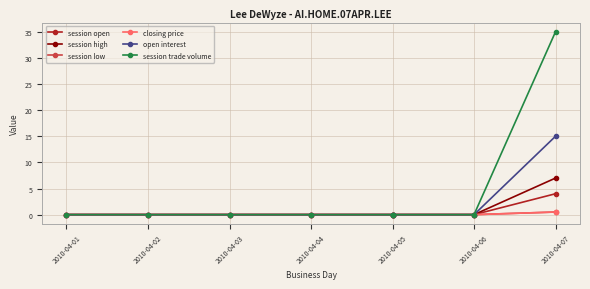

What is the difference between the maximum and minimum values in the session low series?

0.5